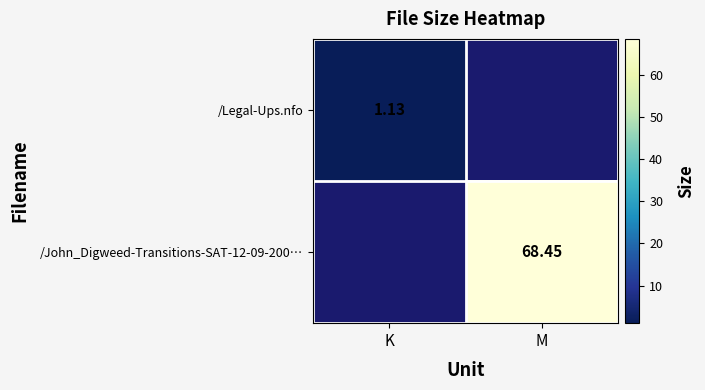

The /Legal-Ups.nfo series shows 1.1 at K. True or false?

True